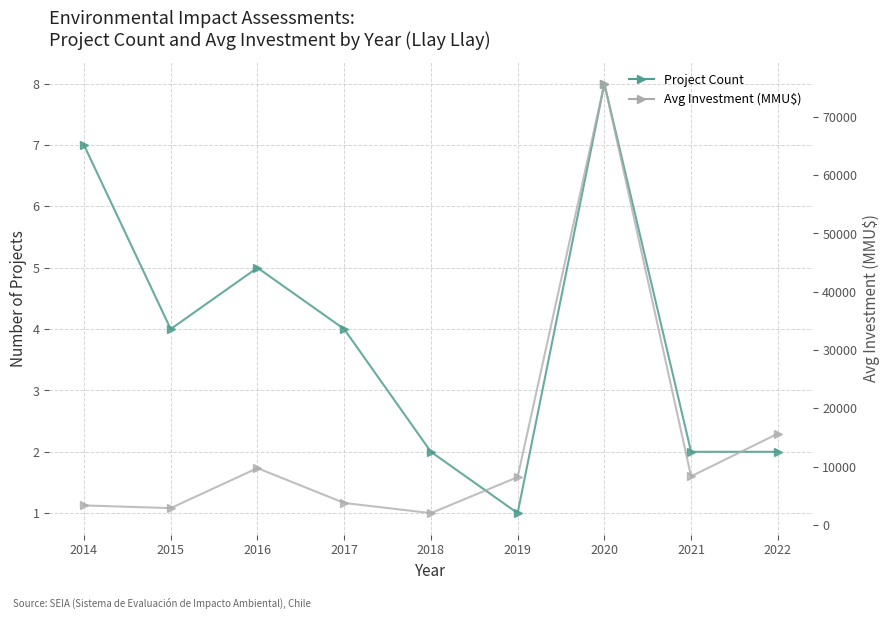

True or false: Project Count has a value of 4.0 at 2017.

True